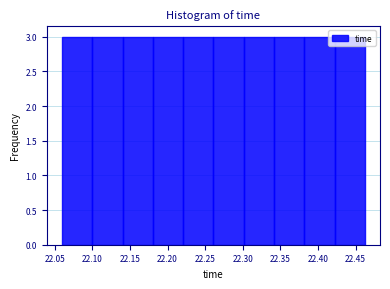

Reading left to right, list every bar in this chart as the range it spans on the x-axis followed by its height. Neither the bar edges nor the heights are printed on the chart, so give them approximately, as read against the axes.

22.06 to 22.10: 3
22.10 to 22.14: 3
22.14 to 22.18: 3
22.18 to 22.22: 3
22.22 to 22.26: 3
22.26 to 22.30: 3
22.30 to 22.34: 3
22.34 to 22.38: 3
22.38 to 22.42: 3
22.42 to 22.46: 3